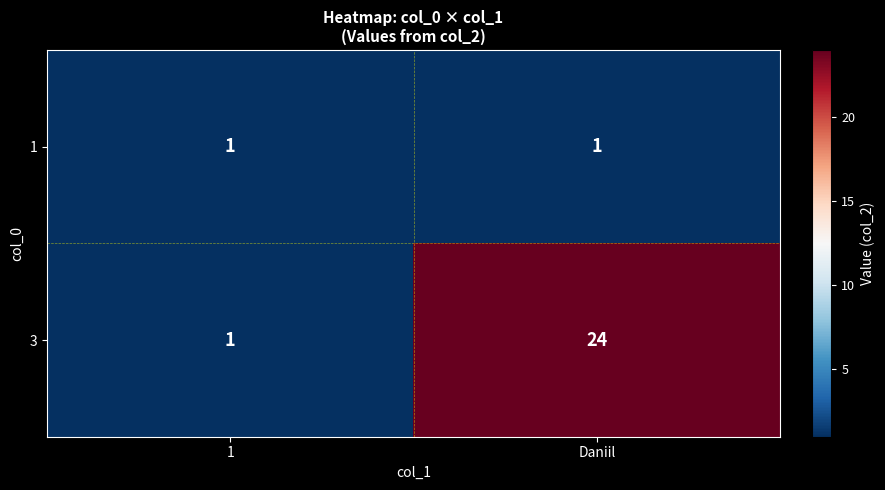

List the series in order of their overall mean, highest first.

3, 1